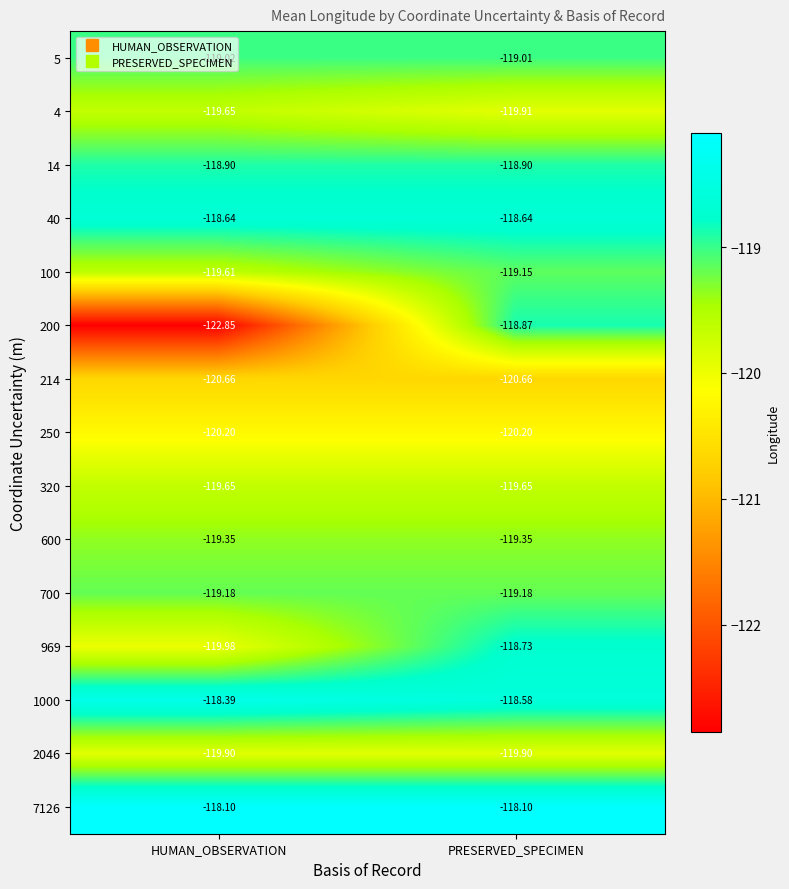

Is the value of 4 at HUMAN_OBSERVATION greater than the value of 100 at PRESERVED_SPECIMEN?

No